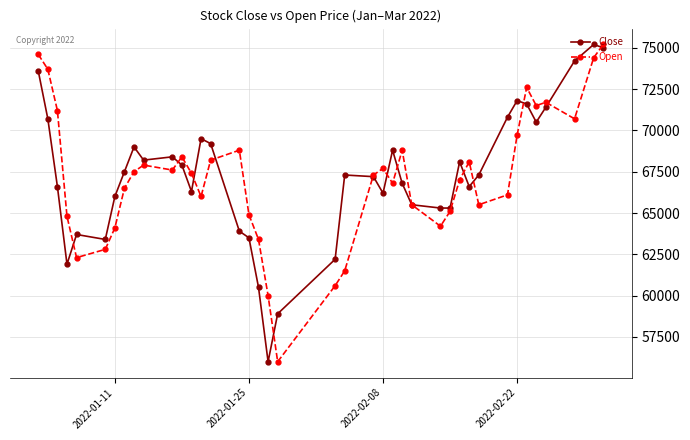

What is the value of the Close point at the 5th from the left?

63700